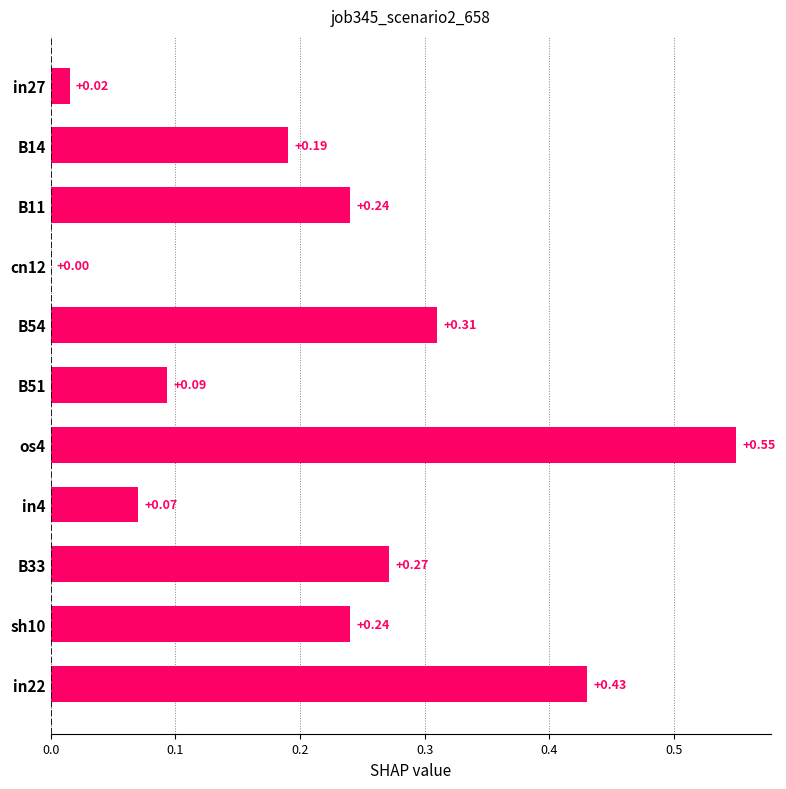

What is the sum of all values?

2.4